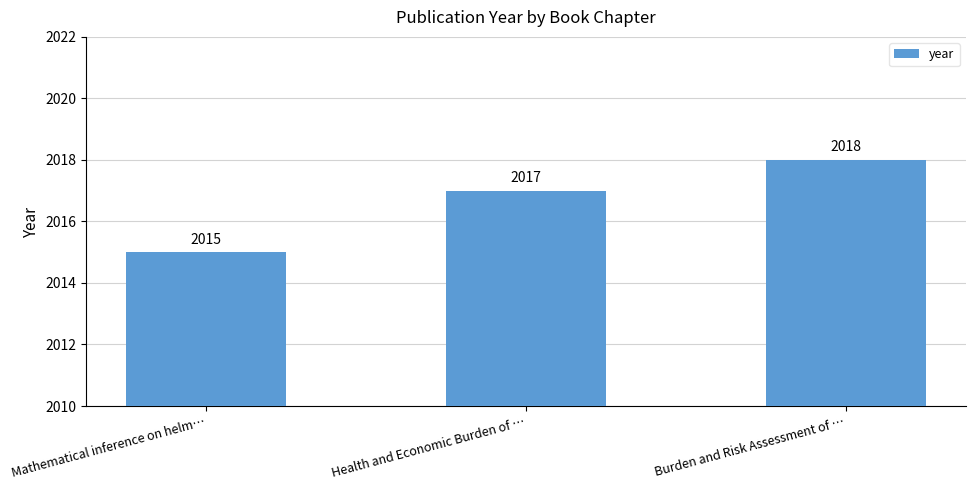

Reading left to right, transcribe all the data shown in this chart.

2015	2017	2018